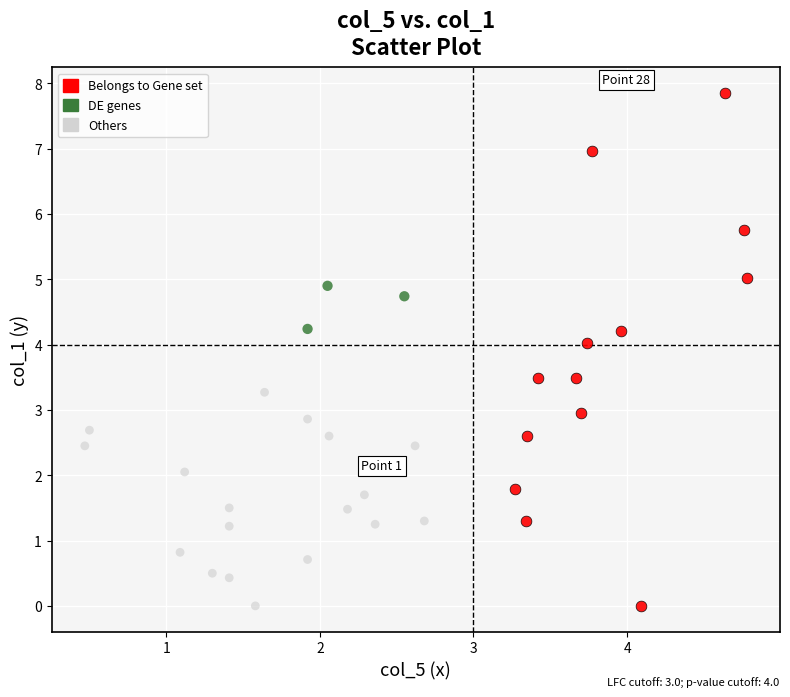

Which series contains the highest Y value?

Belongs to Gene set